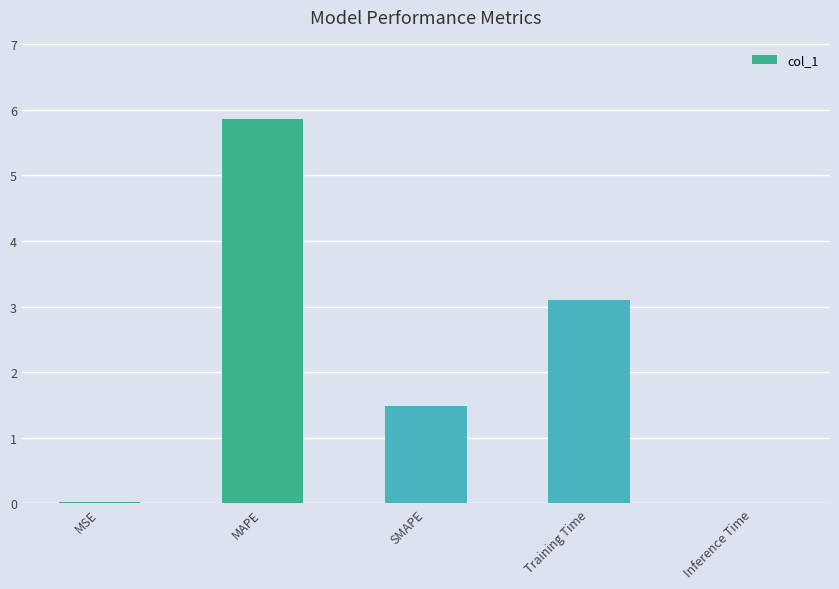

What is the sum of all values?

10.5